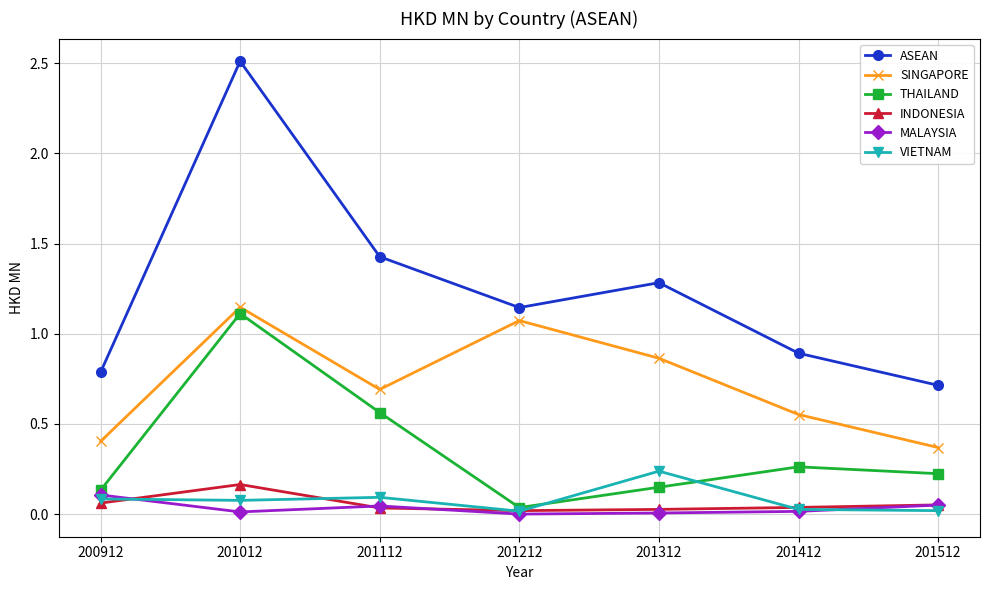

The SINGAPORE series shows 0.3 at 201312. True or false?

False